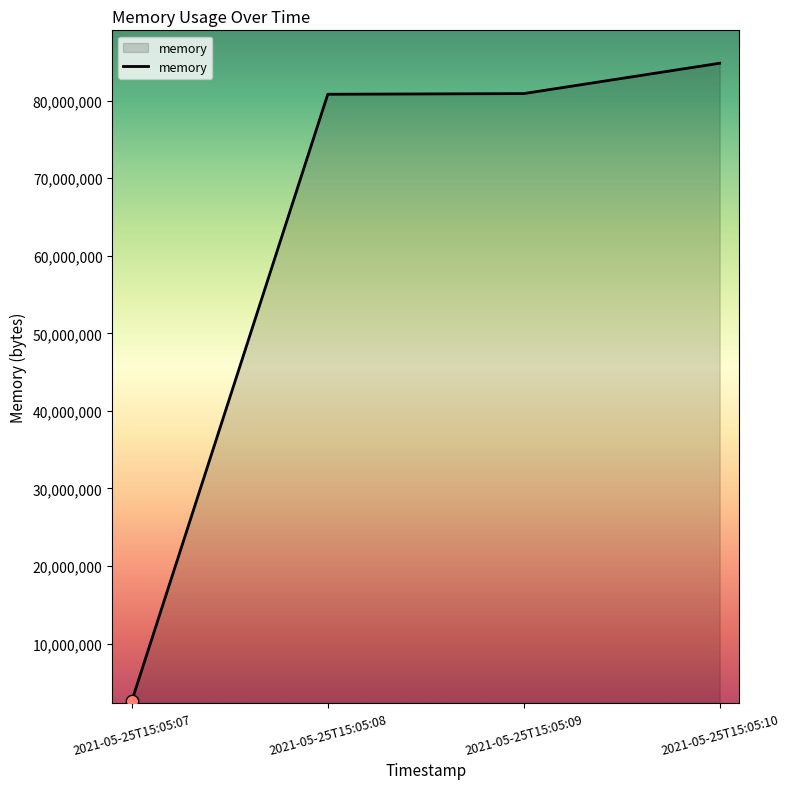

What is the change in value from 2021-05-25T15:05:07 to 2021-05-25T15:05:08?

+78209024